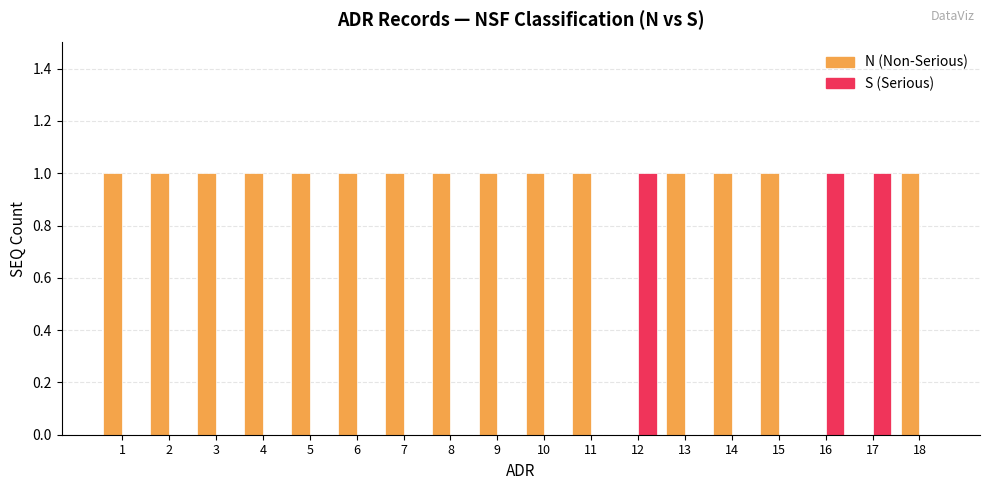

How many N (Non-Serious) values are between 1 and 2?

15